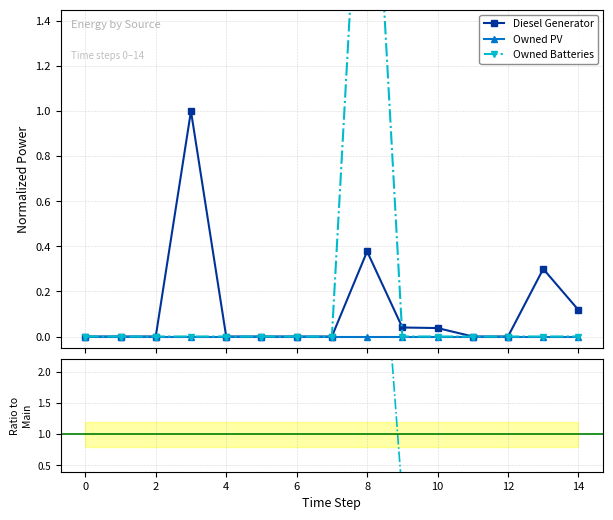

True or false: Diesel Generator and Owned PV intersect in this chart.

False